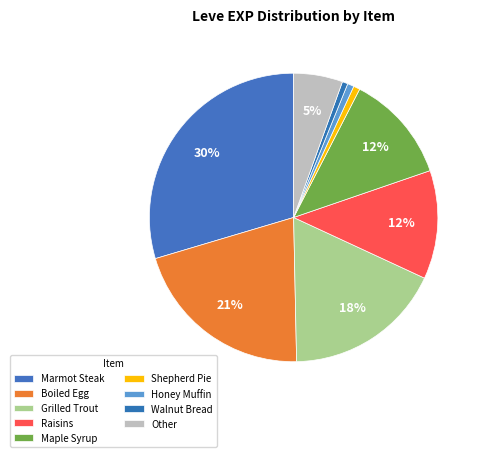

How many segments does this pie chart have?

9